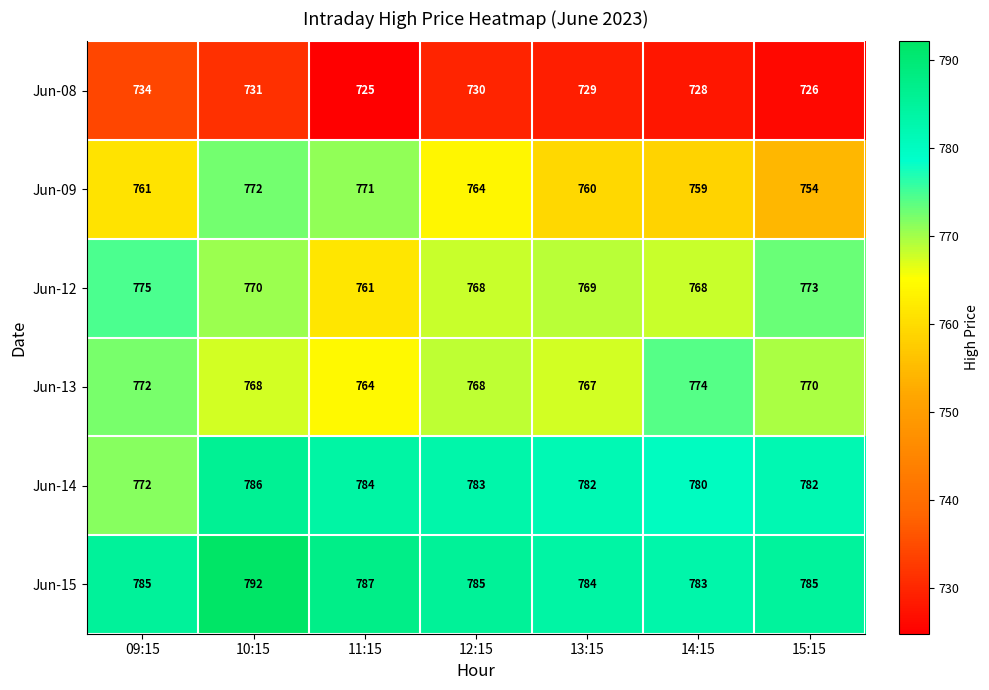

Which category has the lowest value in the Jun-12 series?

11:15